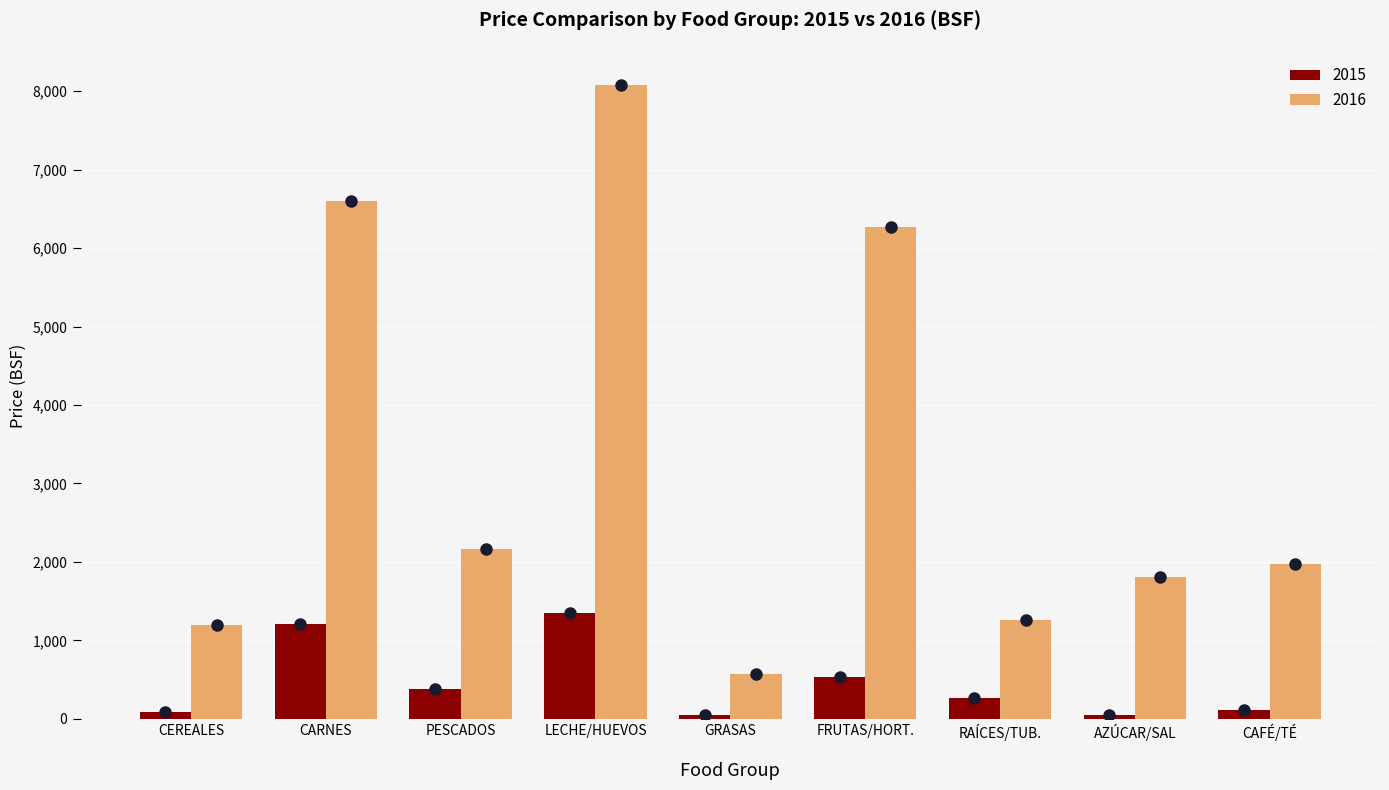

What is the label of the 1st bar from the left?

CEREALES